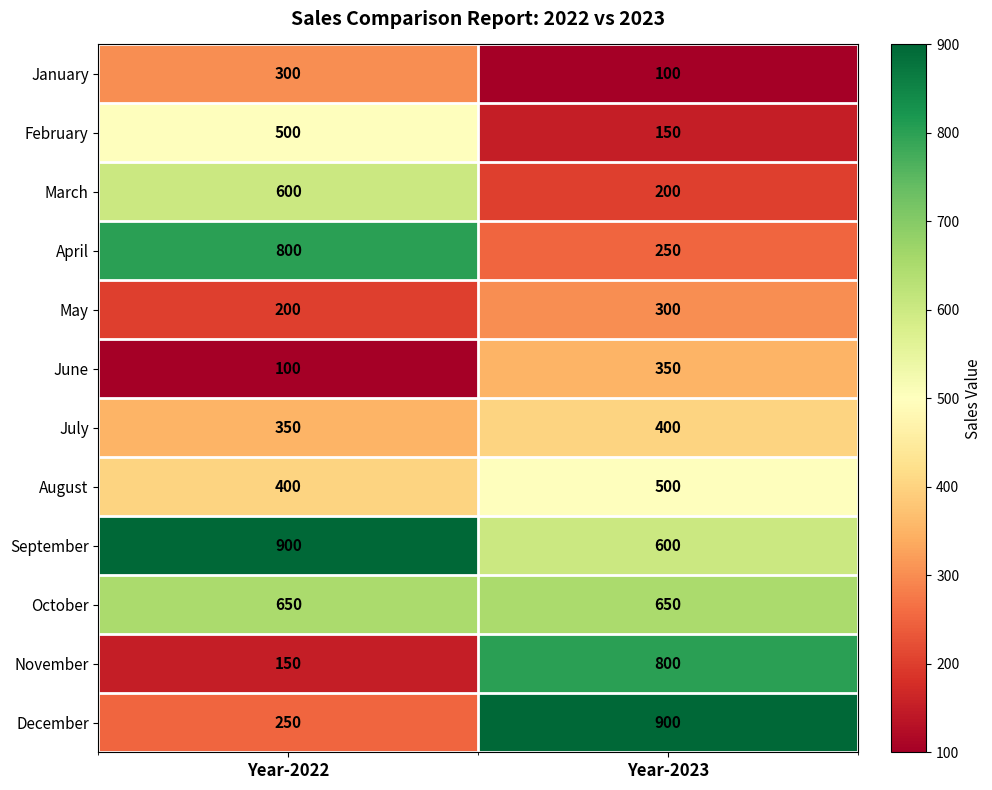

What is the smallest value displayed?

100